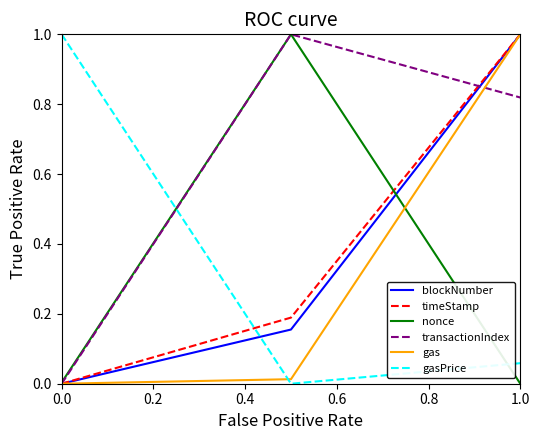

Which series has the largest total across all categories?

transactionIndex